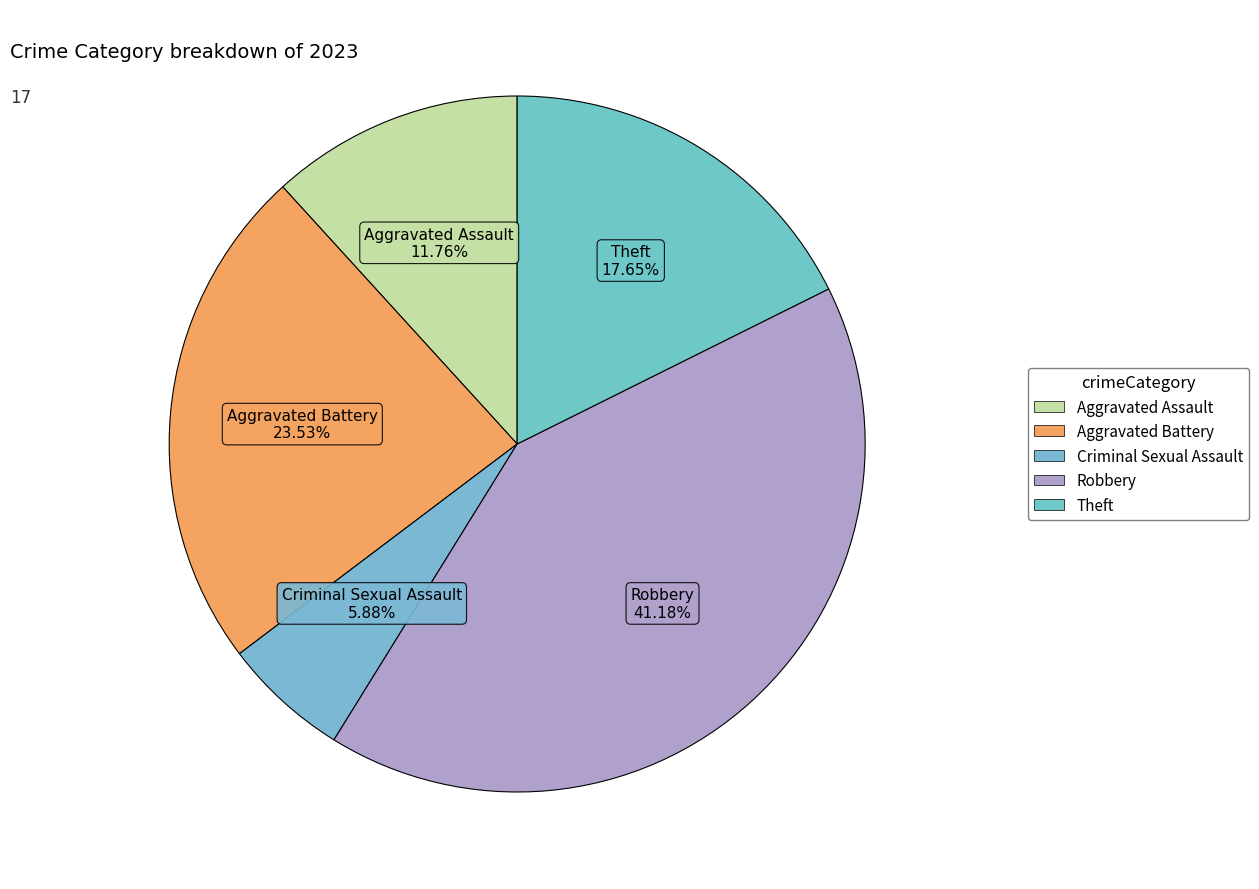

To the nearest percent, what is the average slice percentage?

20%